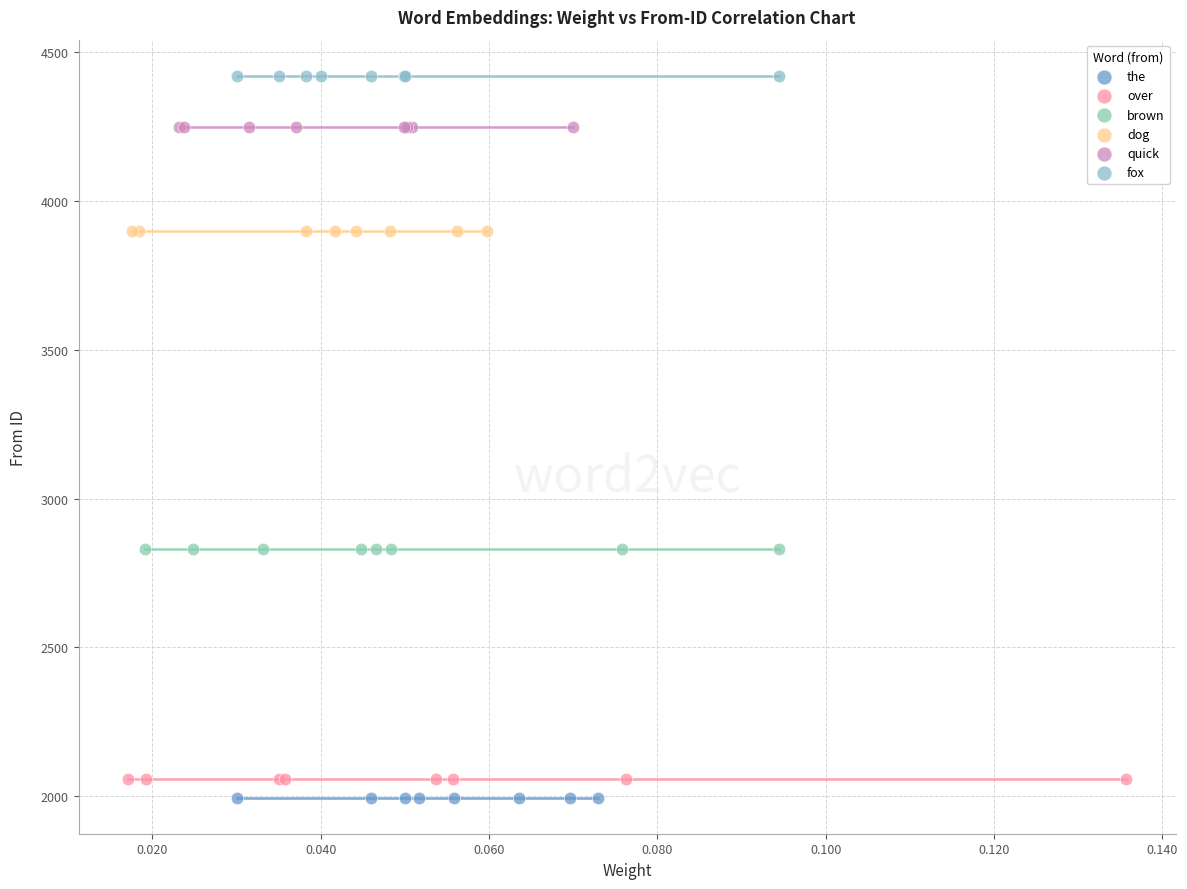

Which series reaches the maximum Y coordinate?

fox